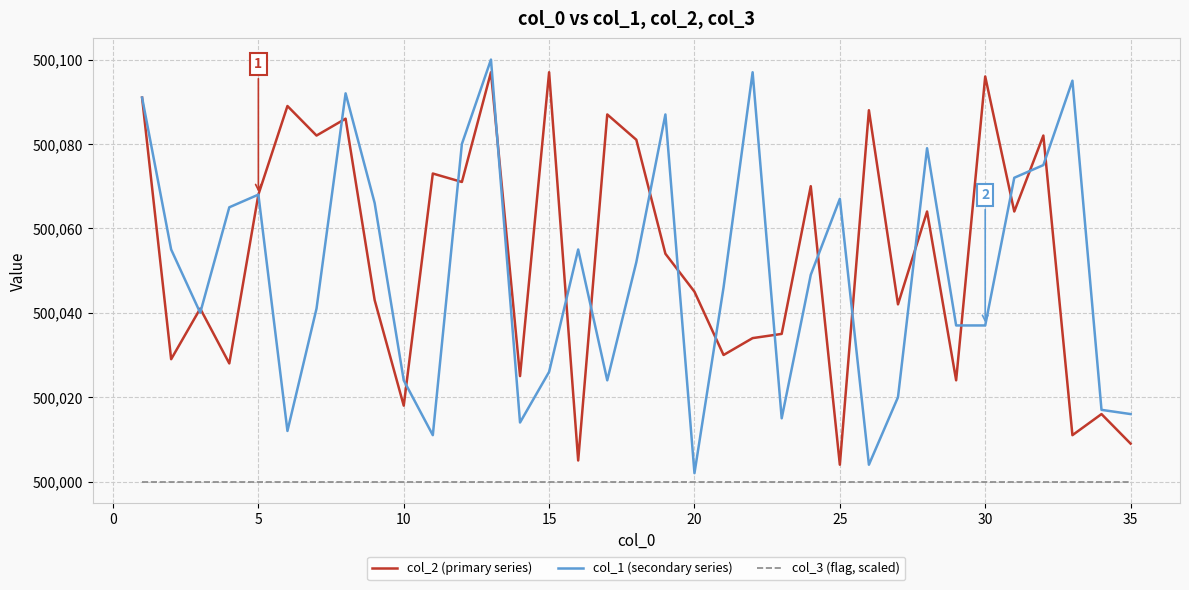

Rank the series by their maximum value, from highest to lowest.

col_1 (secondary series), col_2 (primary series), col_3 (flag, scaled)